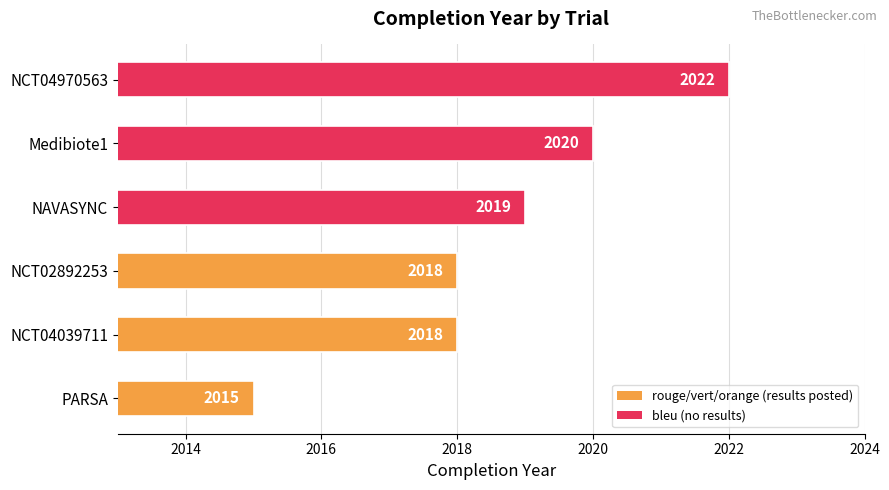

How many data points does each series have?

6